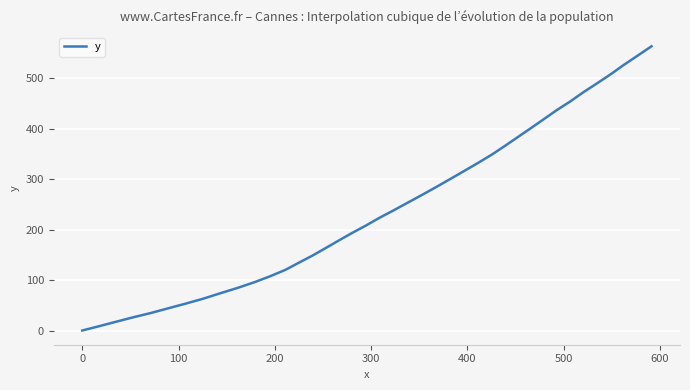

What is the greatest value displayed?

563.5